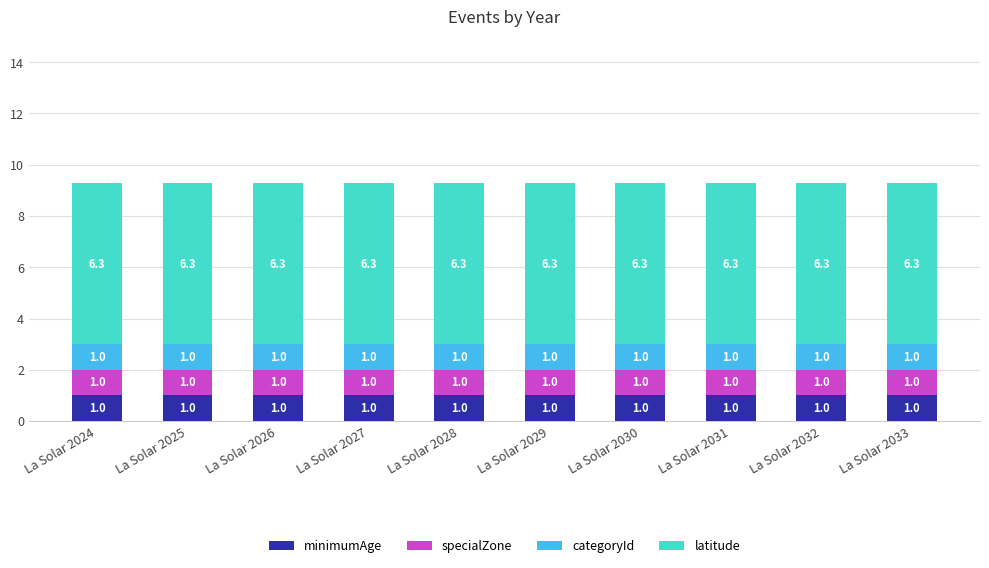

What is the highest value of the minimumAge series?

1.0